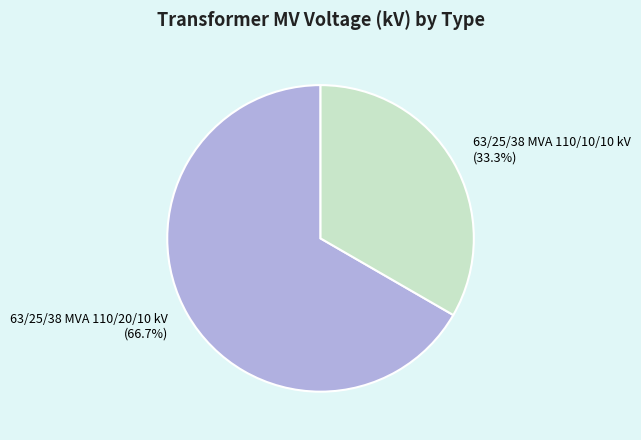

What is the ratio of the value at 63/25/38 MVA 110/10/10 kV to the value at 63/25/38 MVA 110/20/10 kV?

0.5